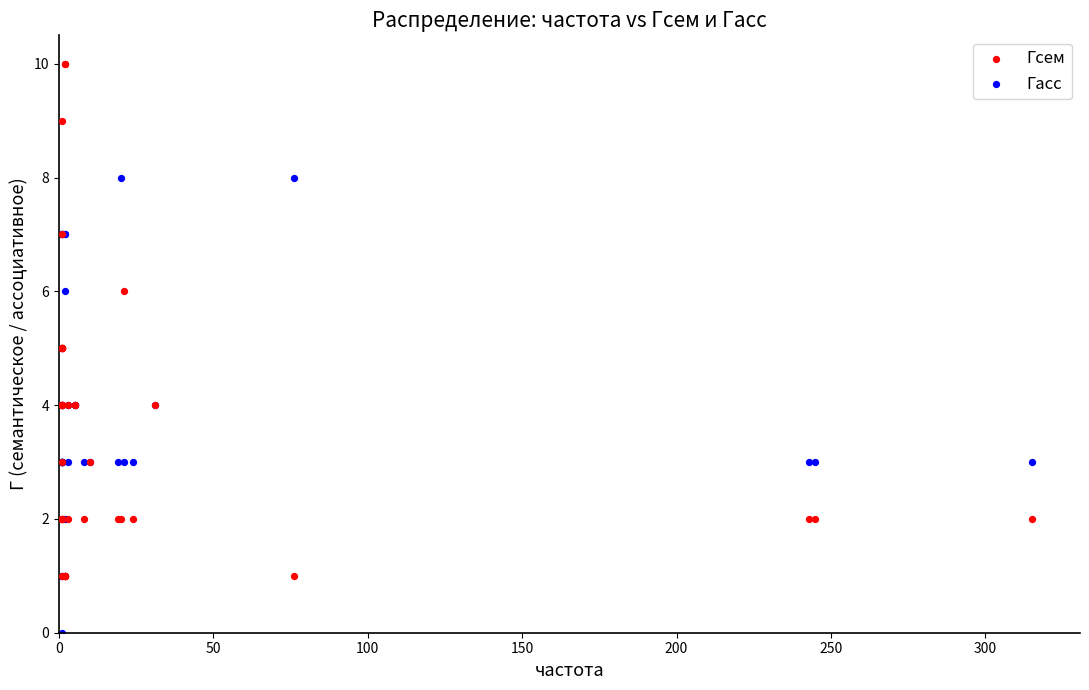

Which series has the widest spread of Y values?

Гсем